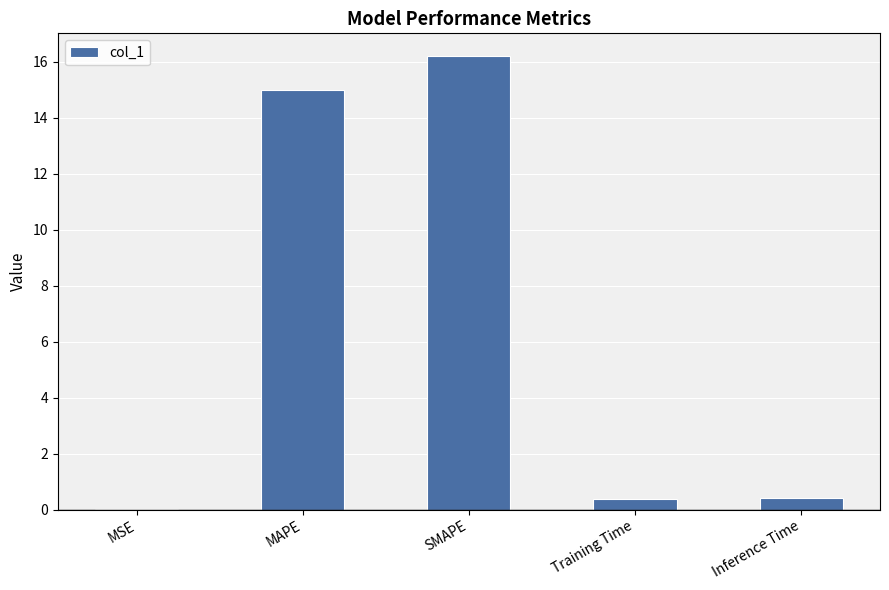

The chart shows a value of 16.2 at SMAPE. True or false?

True